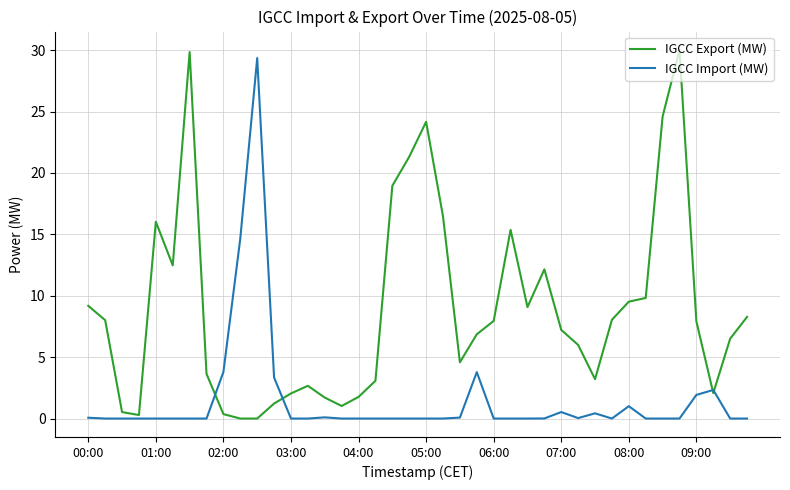

Rank the series by their average value, from lowest to highest.

IGCC Import (MW), IGCC Export (MW)